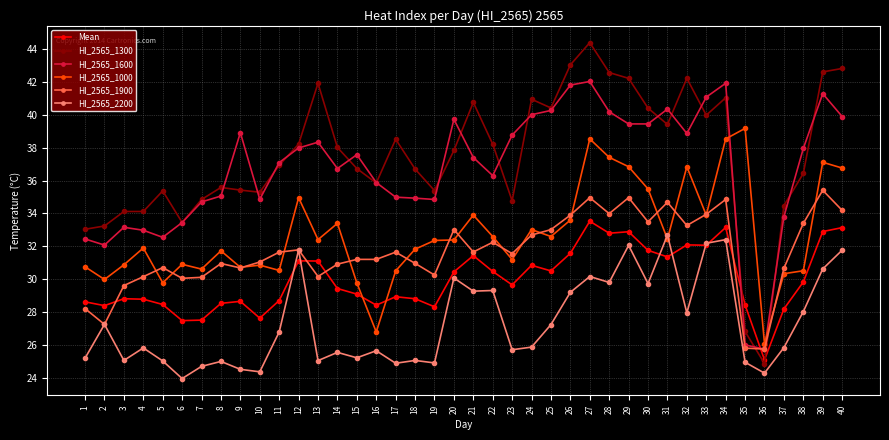

The value of HI_2565_1000 at 7 is 10.5. True or false?

False